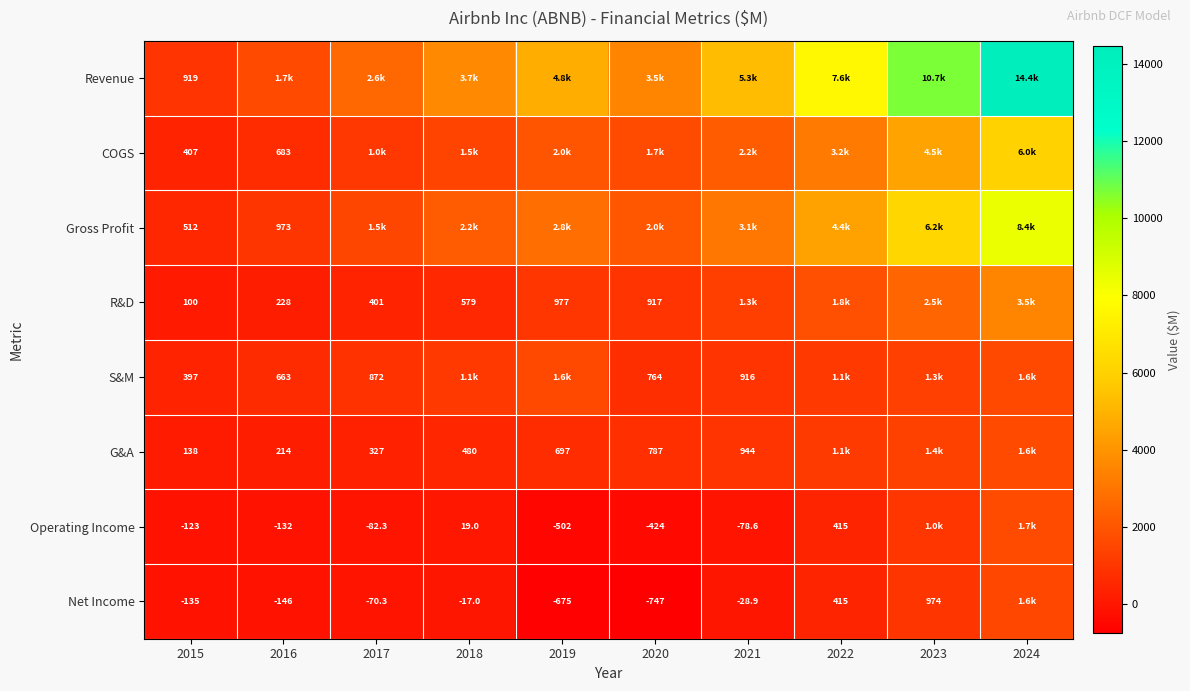

What is the greatest value displayed?

14449.5